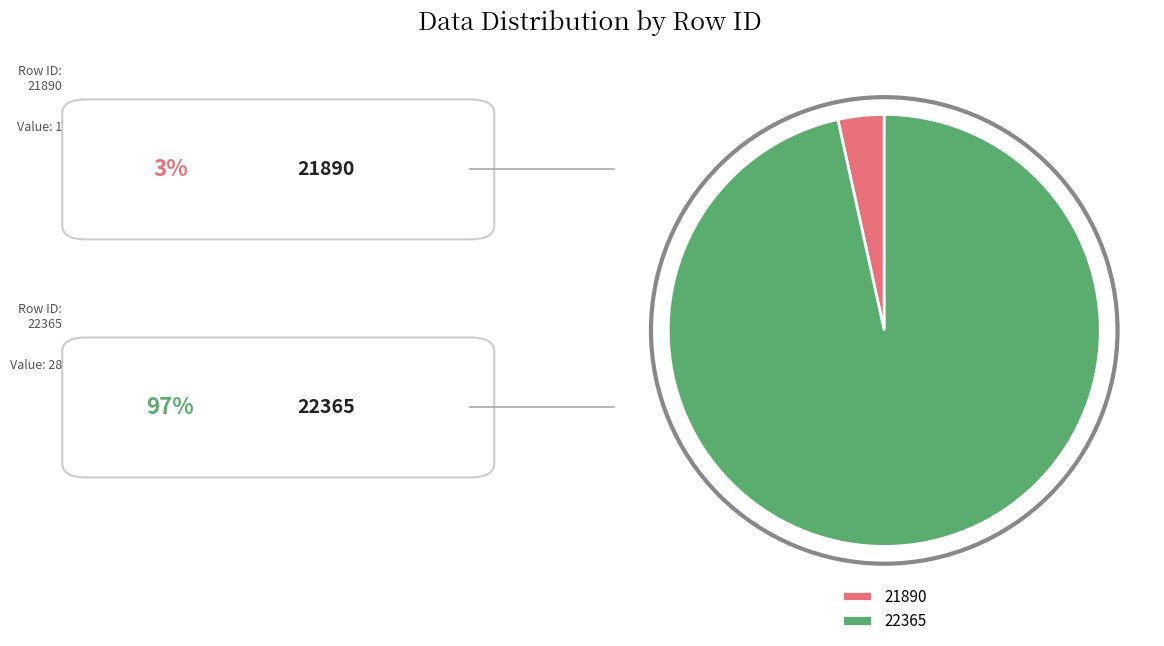

Is it true that 21890 is 3% of the pie?

True